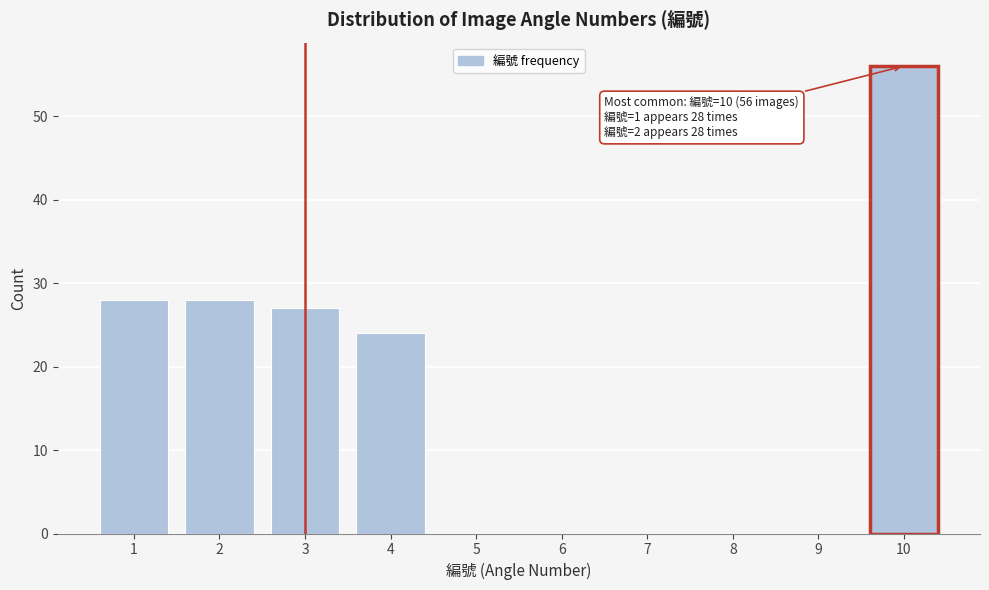

Reading left to right, transcribe all the data shown in this chart.

1=28	2=28	3=27	4=24	5=0	6=0	7=0	8=0	9=0	10=56